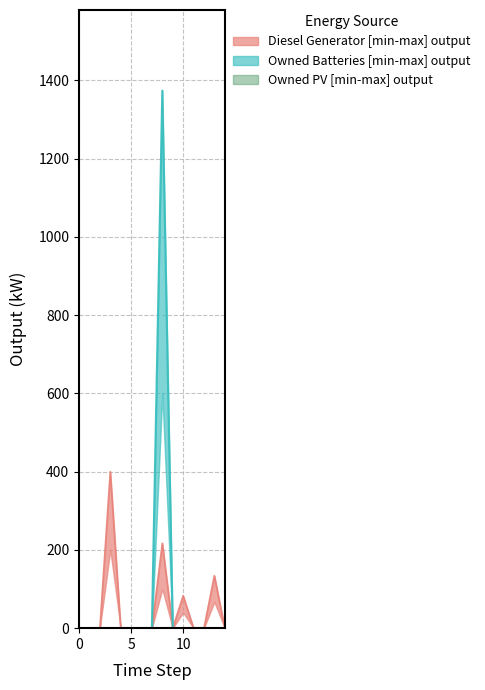

True or false: Owned Batteries and Diesel Generator intersect in this chart.

False